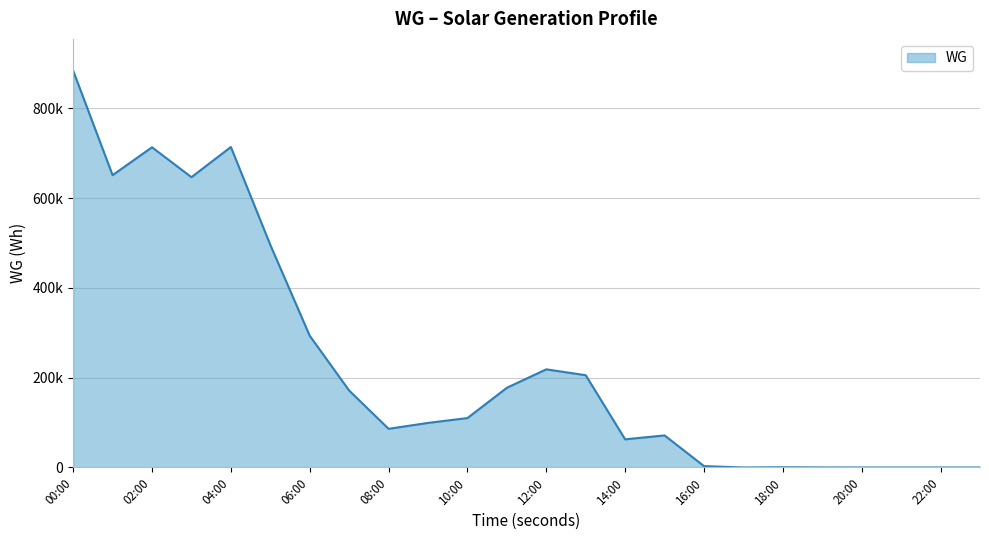

How many points are higher than both their immediate neighbors (excluding endpoints)?

5